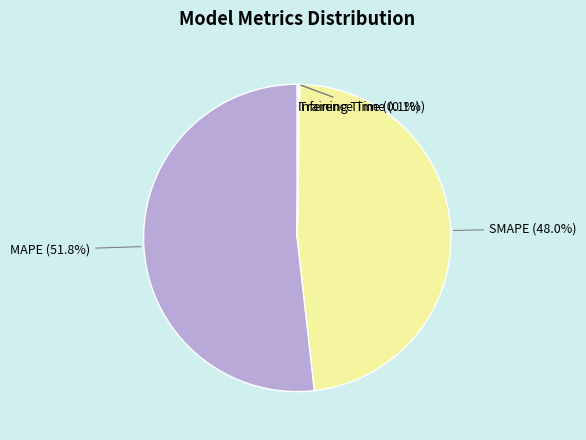

Which slice represents more than half of the pie?

MAPE